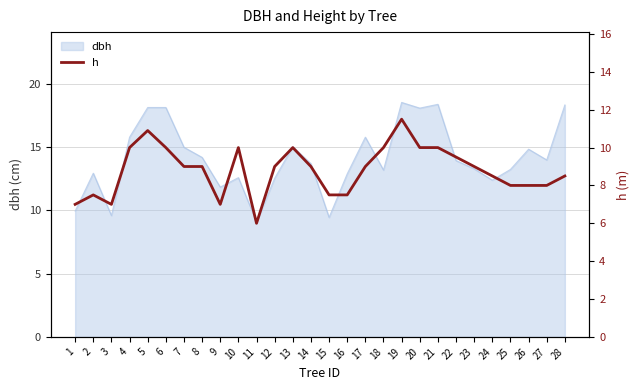

What is the smallest value displayed?

6.0